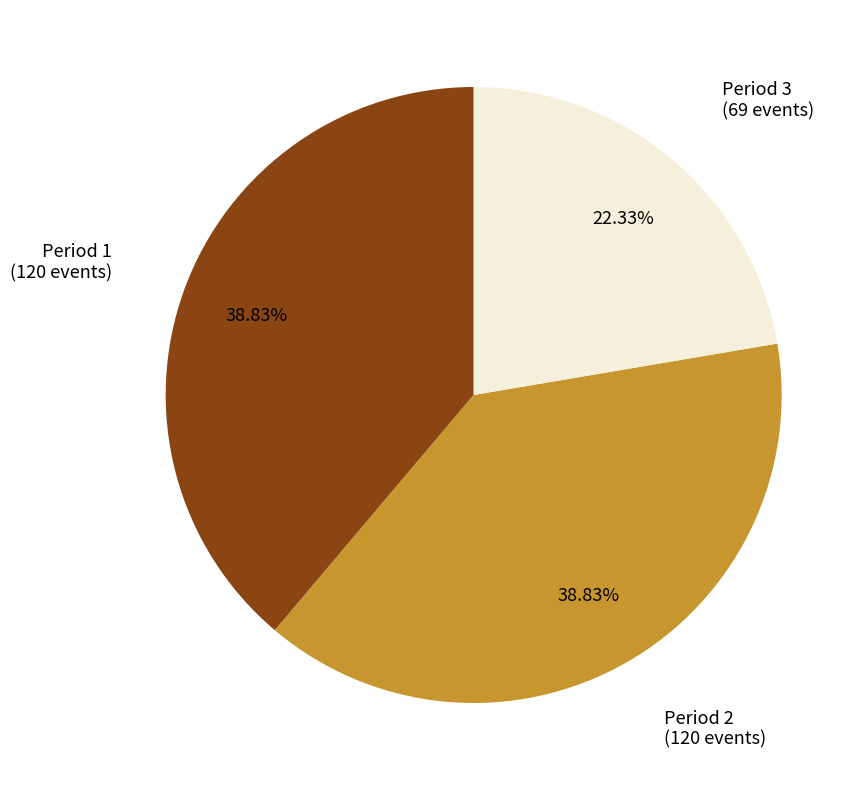

Does any single category account for the majority?

No